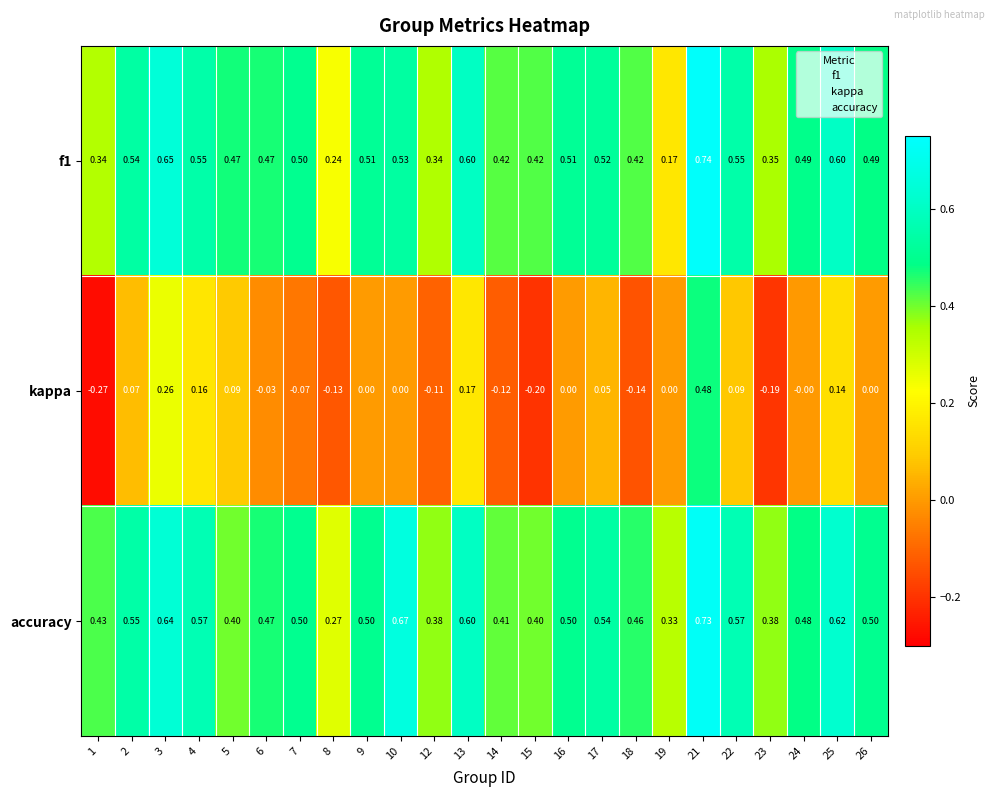

Which series changed the most between 9 and 10?

accuracy